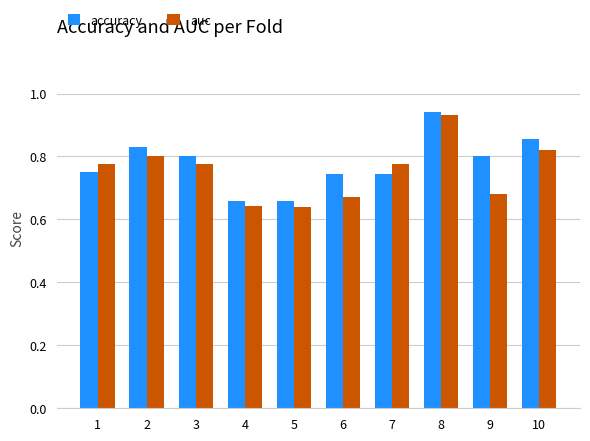

Count the auc values in the range 0 to 1.

10